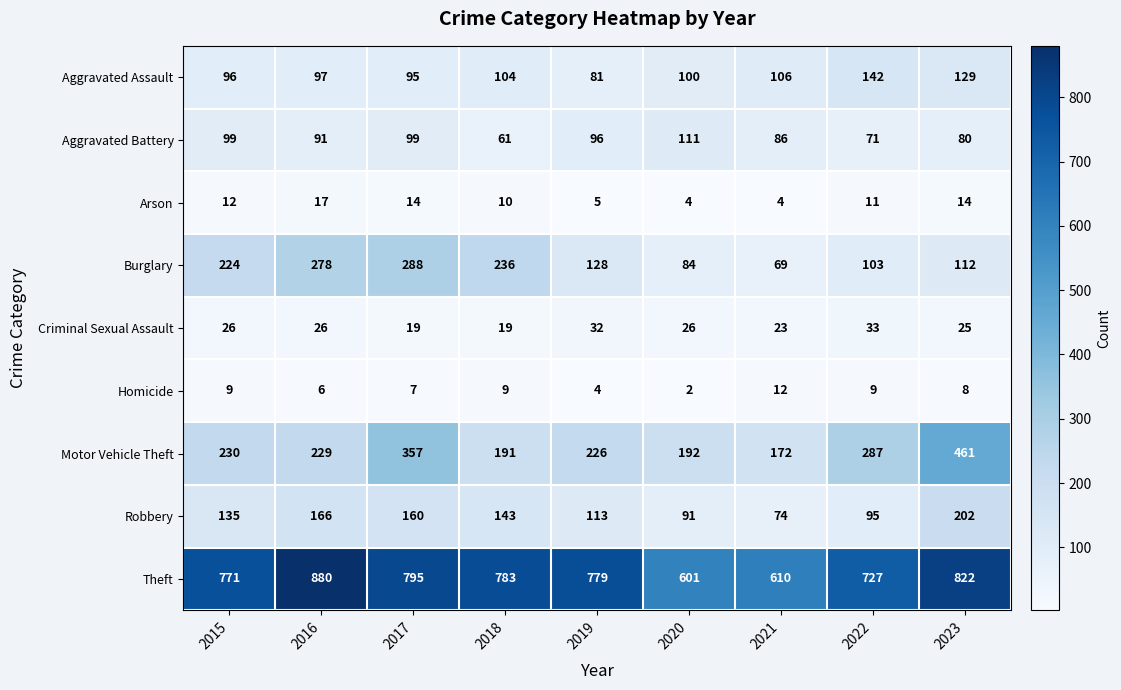

How many data points does each series have?

9